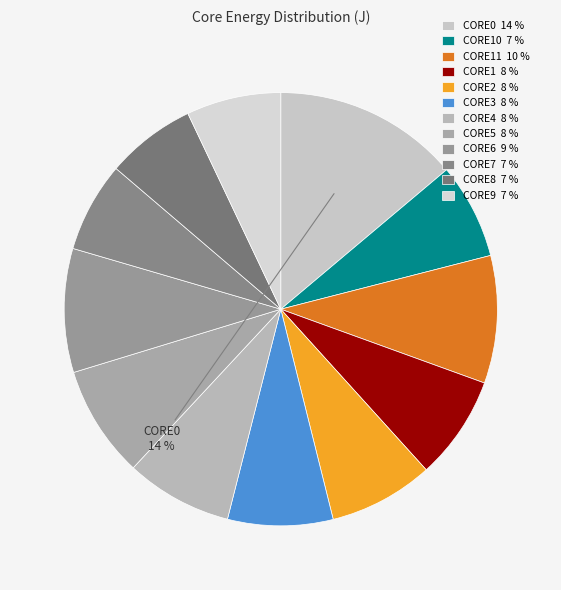

Count the number of slices in the pie.

12